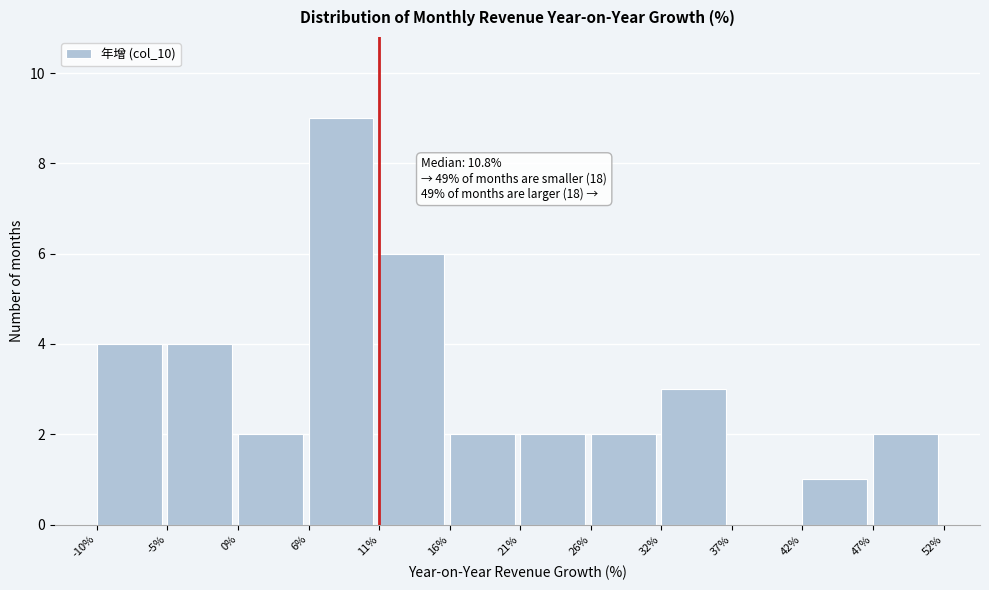

Which range on the x-axis has the tallest bar?

6% to 11%